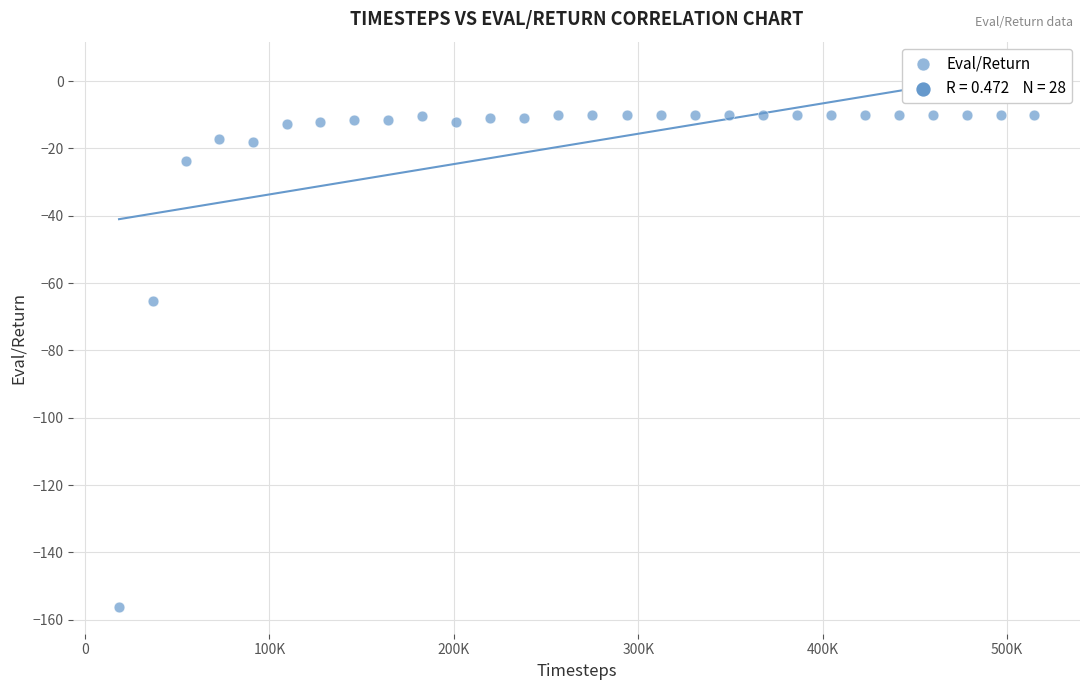

What is the range of X values (max minus min)?

496180.0